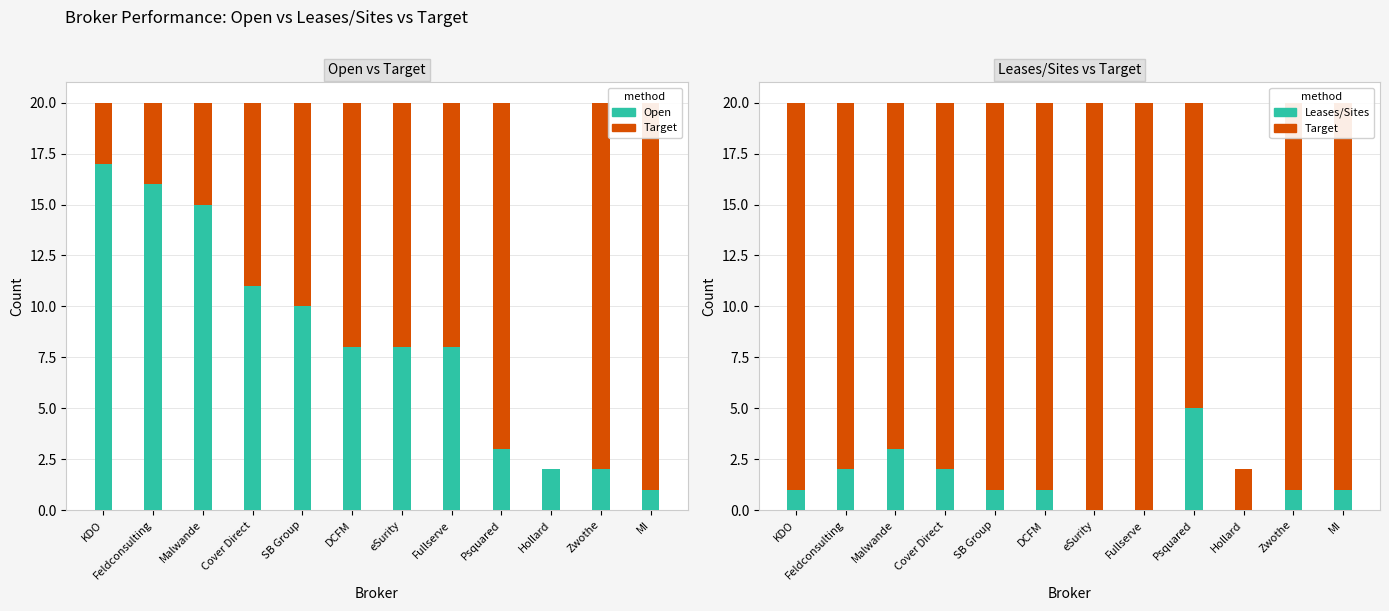

Reading left to right, list all the values displayed in this chart.

Target: KDO=20	Feldconsulting=20	Malwande=20	Cover Direct=20	SB Group=20	DCFM=20	eSurity=20	Fullserve=20	Psquared=20	Hollard=2	Zwothe=20	MI=20
Open: KDO=17	Feldconsulting=16	Malwande=15	Cover Direct=11	SB Group=10	DCFM=8	eSurity=8	Fullserve=8	Psquared=3	Hollard=2	Zwothe=2	MI=1
Leases/Sites: KDO=1	Feldconsulting=2	Malwande=3	Cover Direct=2	SB Group=1	DCFM=1	eSurity=0	Fullserve=0	Psquared=5	Hollard=0	Zwothe=1	MI=1